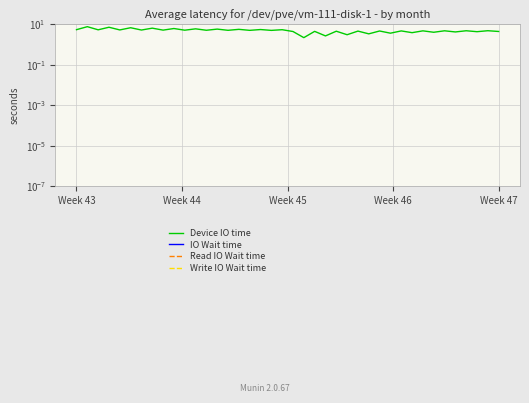

How many lines are shown in the chart?

4